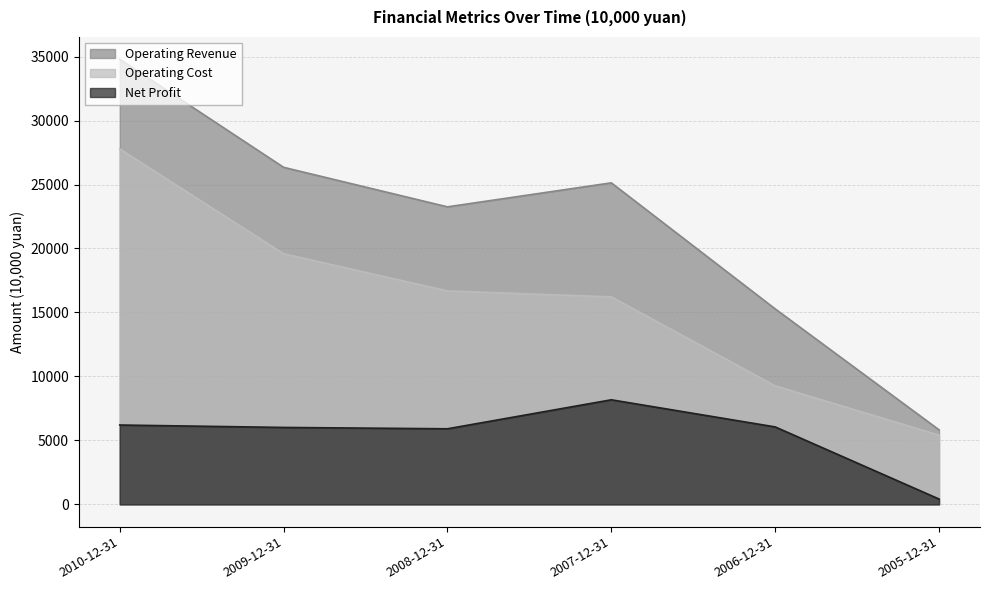

True or false: Net Profit has more than 1 interior local peaks.

False